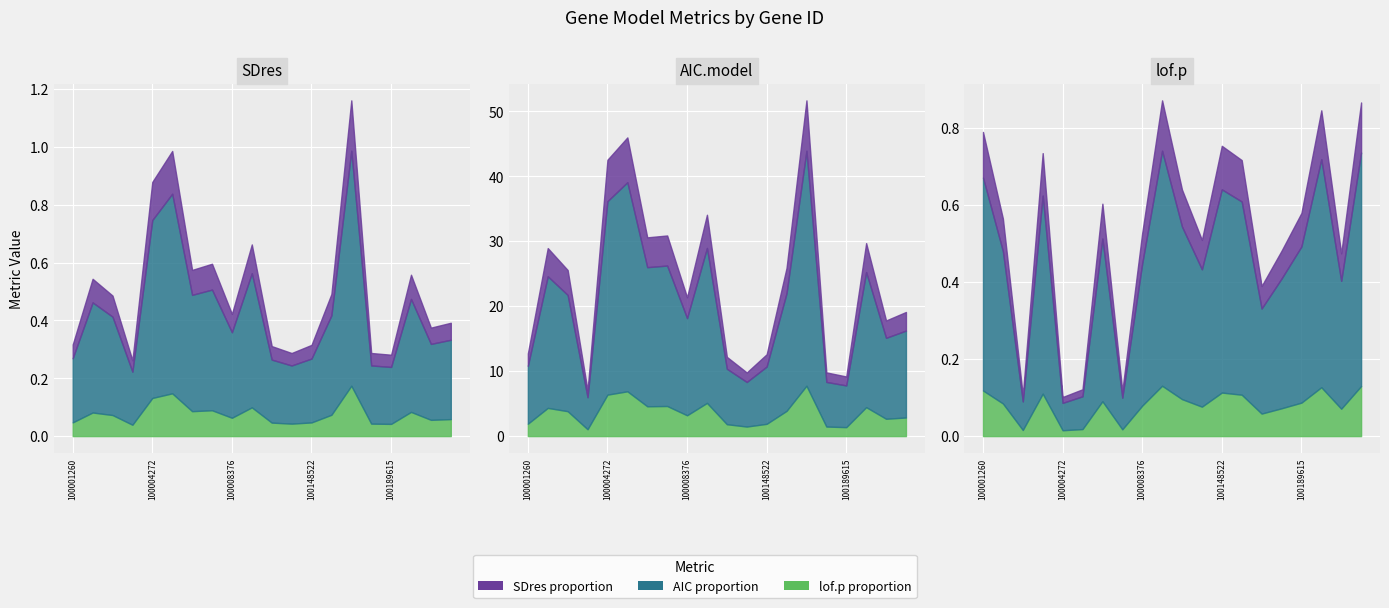

What is the sum of the AIC.model values at 100001260 and 100038797?

46.8